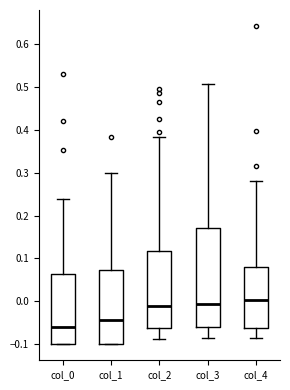

Reading left to right, read every box against the y-axis: the position of its median line, the range the box covers, and the ends of its whiskers. The values are not printed on the chart, so give them approximately, as read against the axis.

col_0: median -0.06, box -0.10 to 0.06, whiskers -0.10 to 0.24
col_1: median -0.04, box -0.10 to 0.07, whiskers -0.10 to 0.30
col_2: median -0.01, box -0.06 to 0.12, whiskers -0.09 to 0.38
col_3: median -0.01, box -0.06 to 0.17, whiskers -0.09 to 0.51
col_4: median 0.00, box -0.06 to 0.08, whiskers -0.09 to 0.28